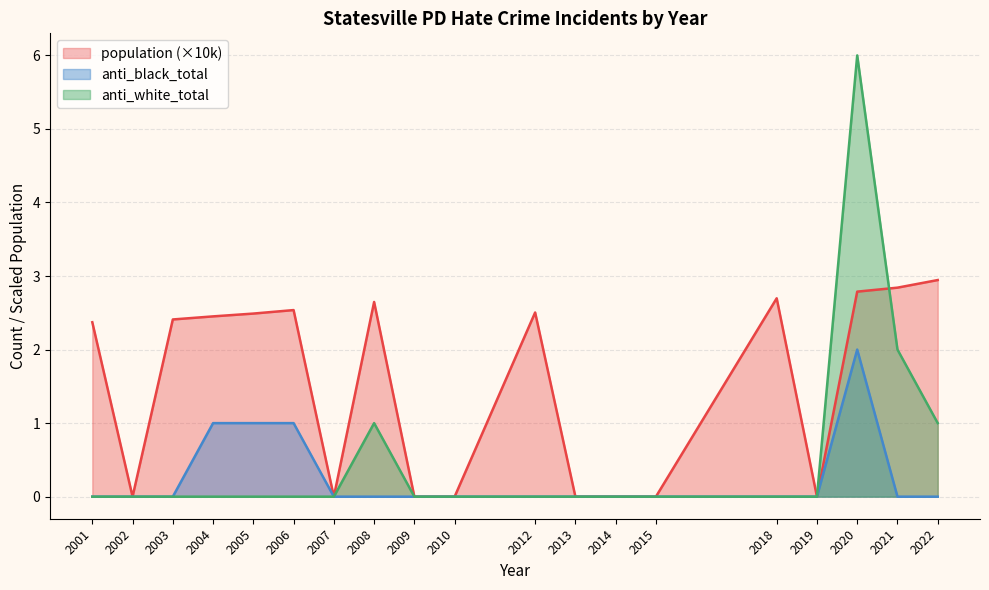

In population, how many points are higher than both neighbors (excluding endpoints)?

4